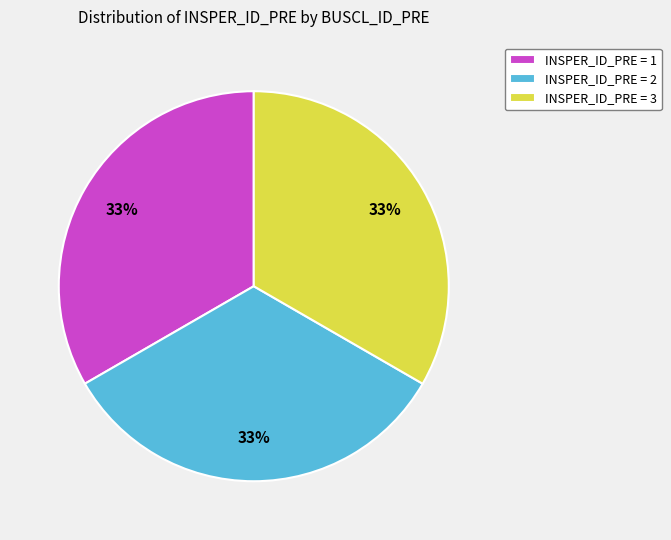

To the nearest percent, what is the combined percentage of INSPER_ID_PRE = 3 and INSPER_ID_PRE = 2?

67%